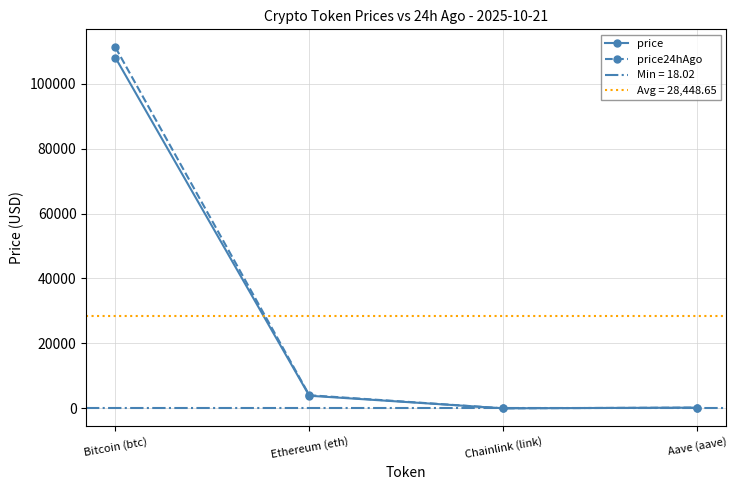

How many lines are shown in the chart?

2